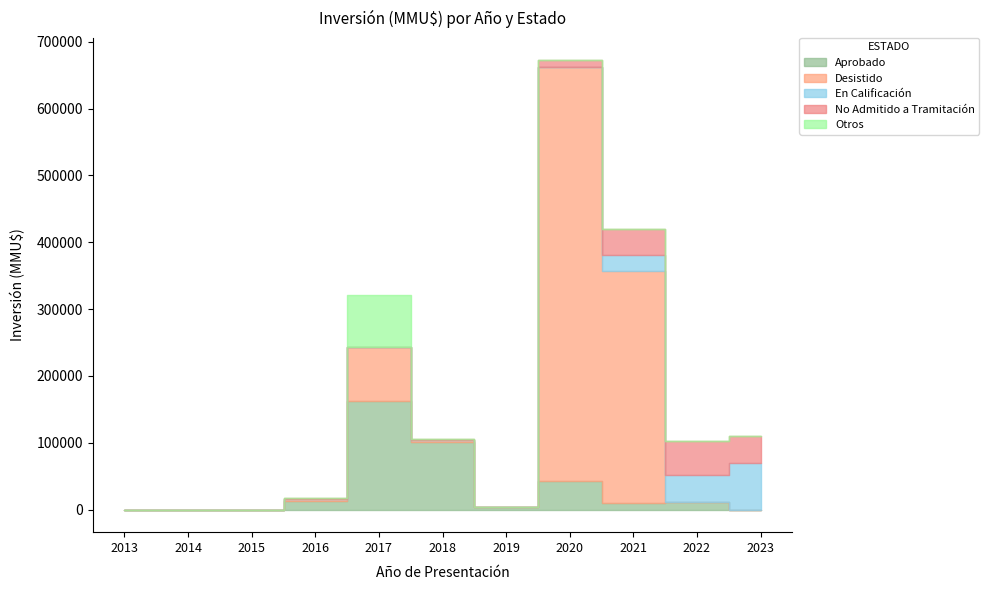

At how many categories does at least one series exceed 0?

8